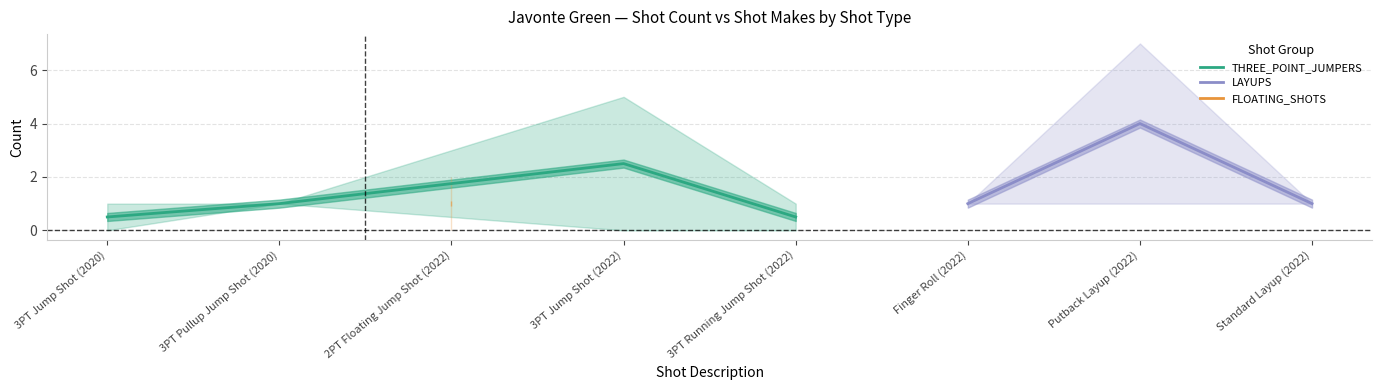

At which category does the chart reach its minimum across all series?

3PT Jump Shot (2020)